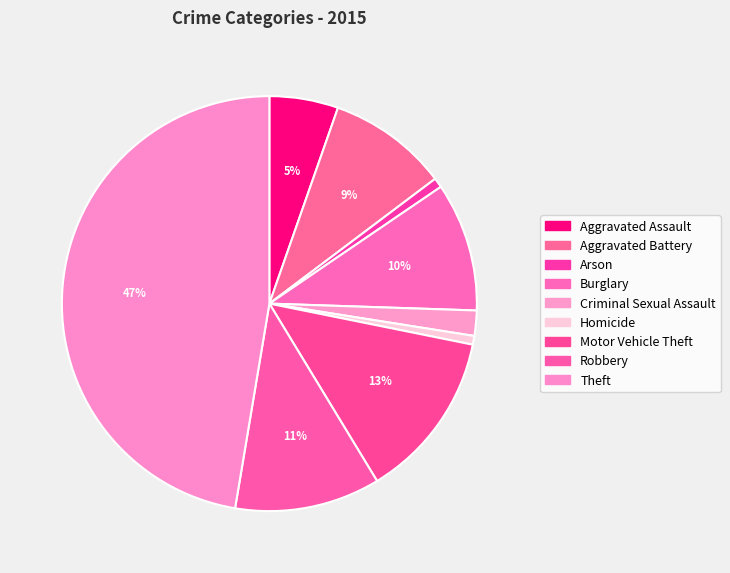

How many segments does this pie chart have?

9